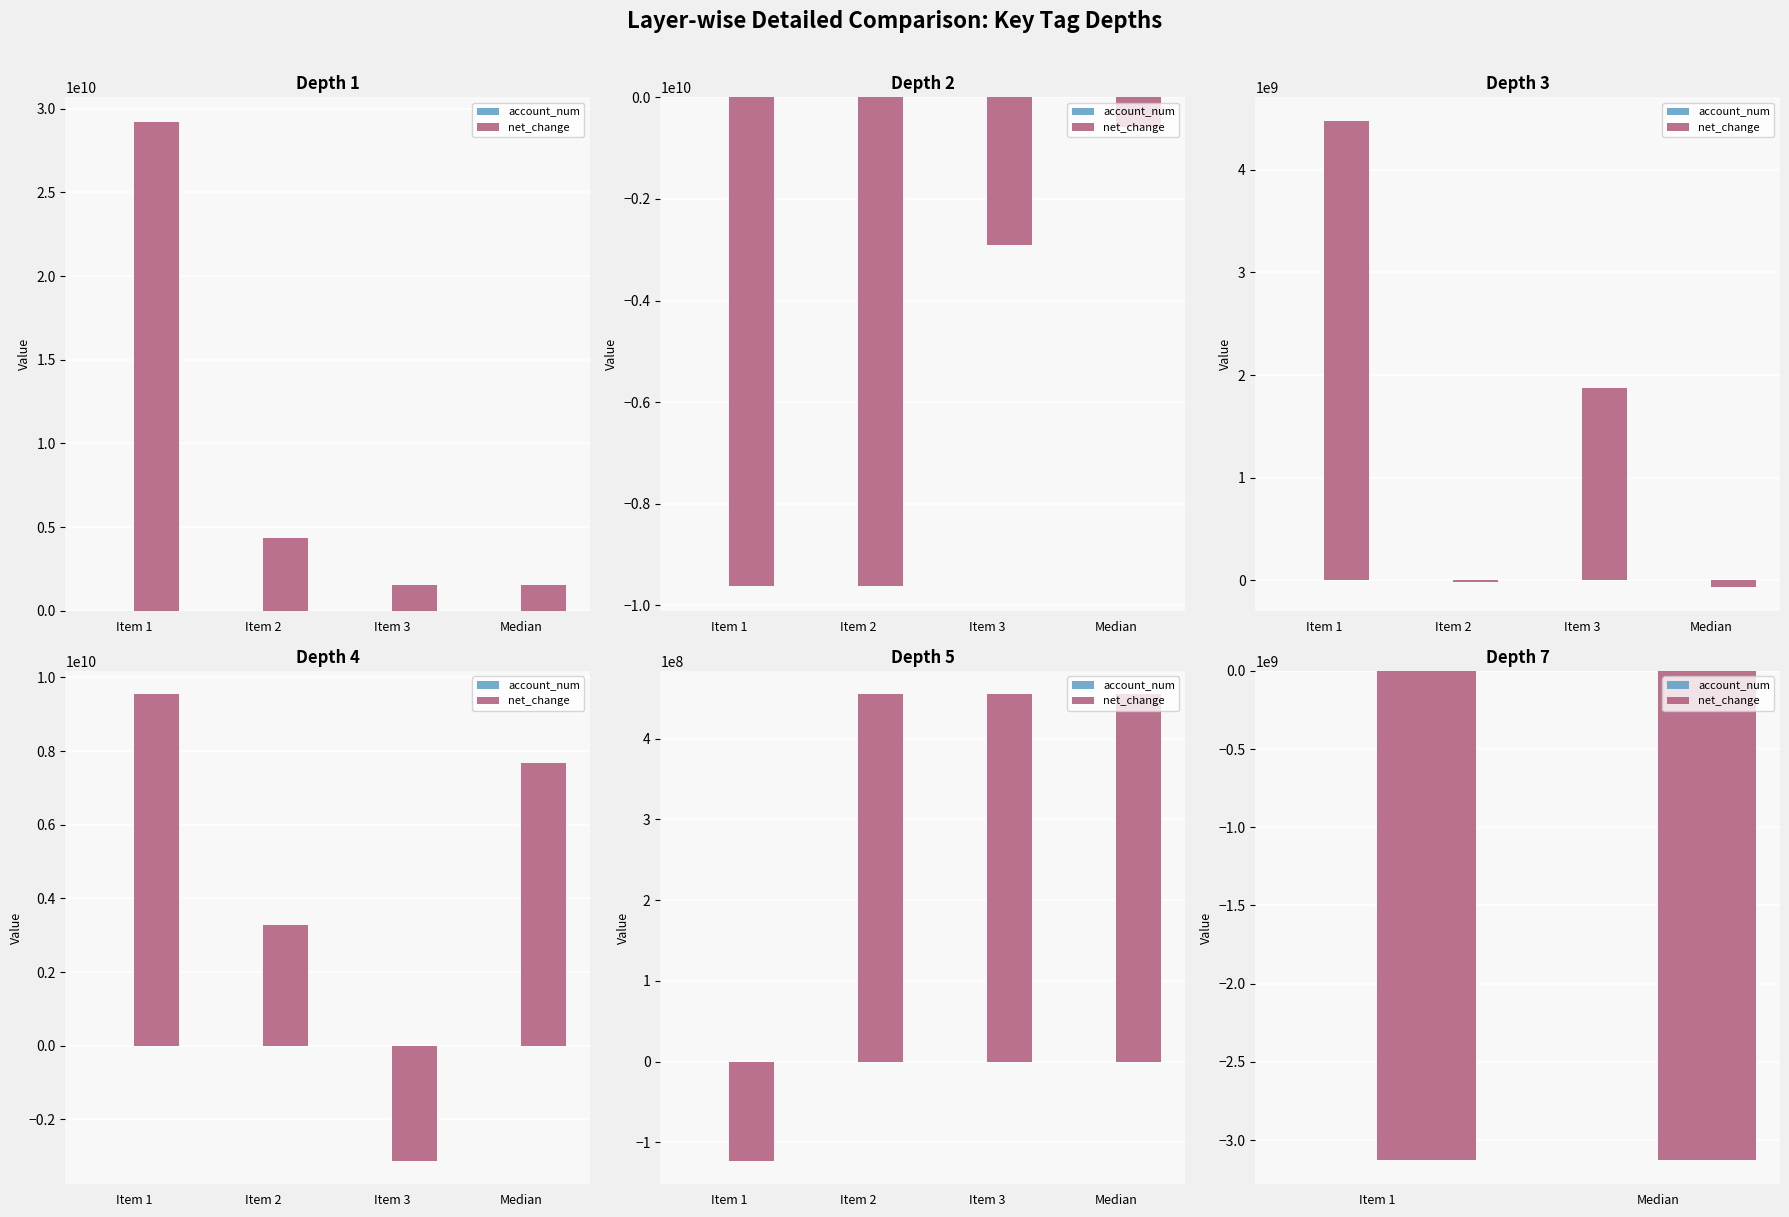

Does the chart contain any negative values?

Yes